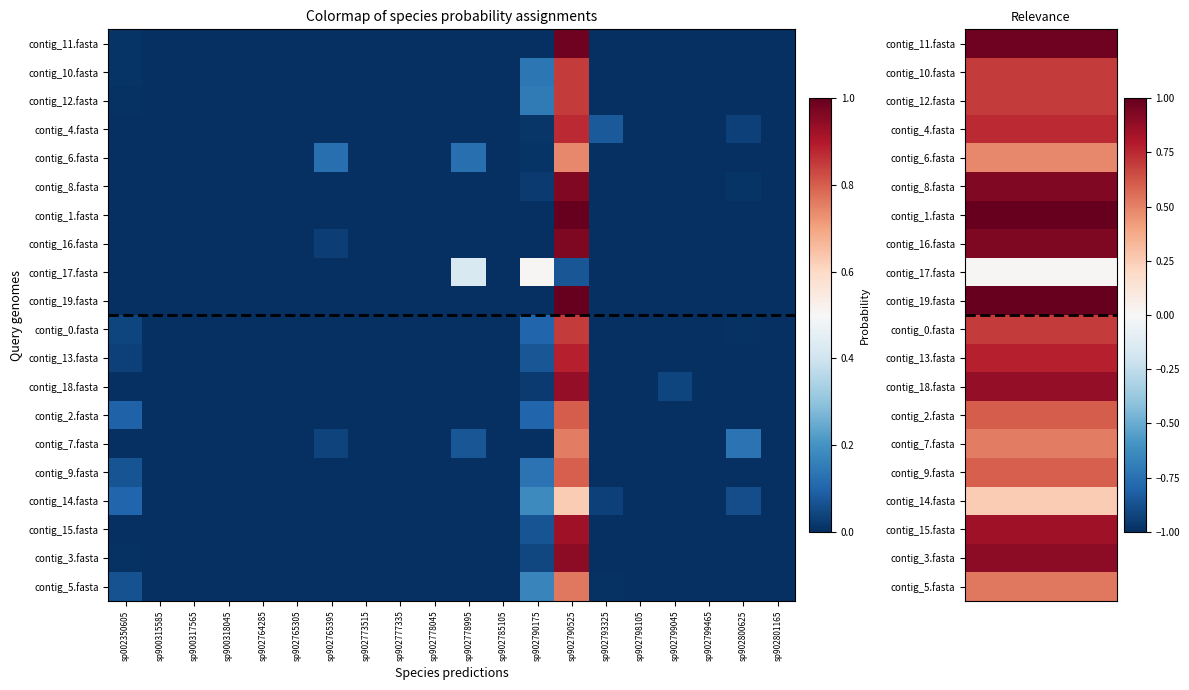

Which has a higher value, sp902764285 or sp002350605?

sp002350605